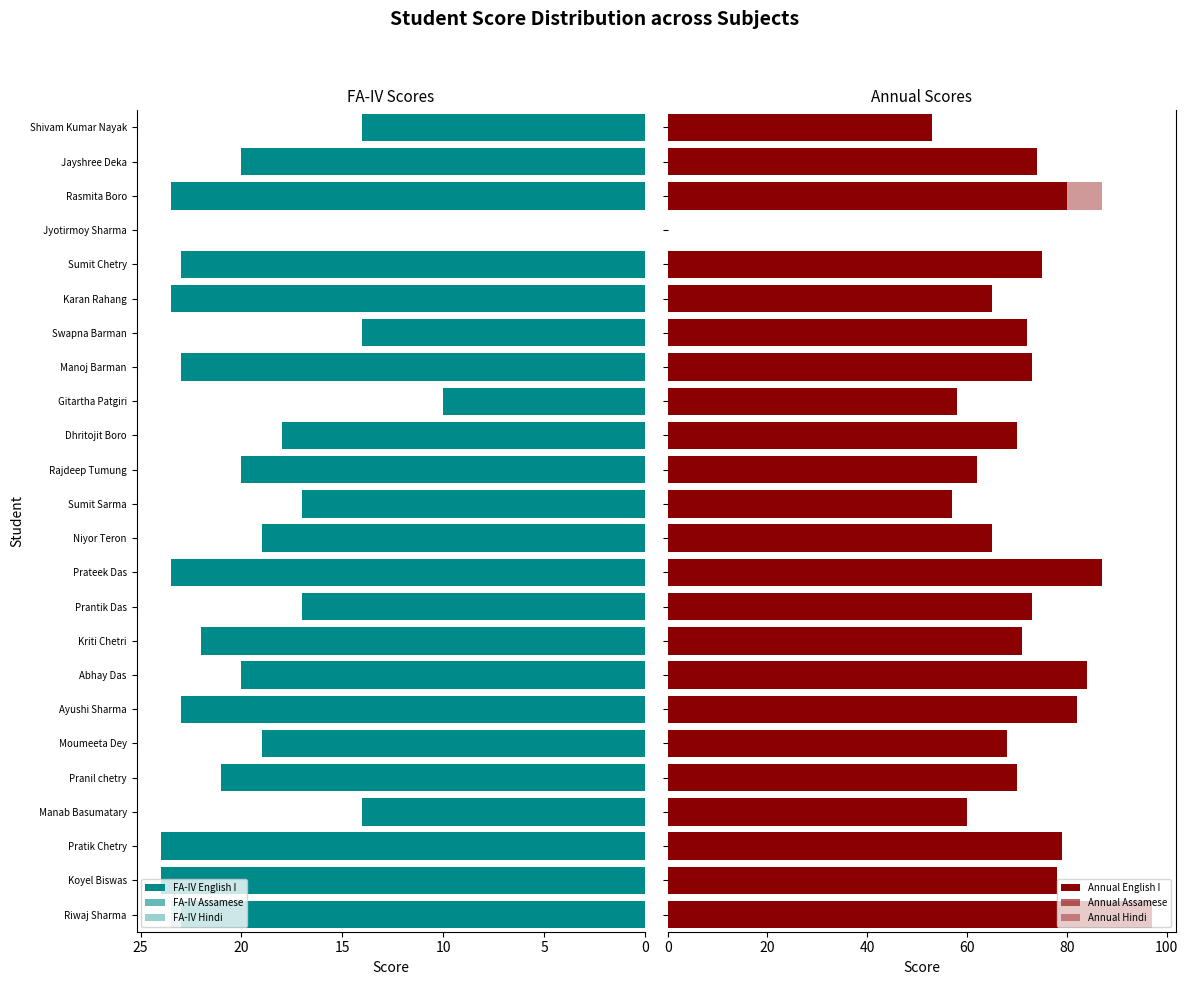

Which series has the largest total across all categories?

Annual English I